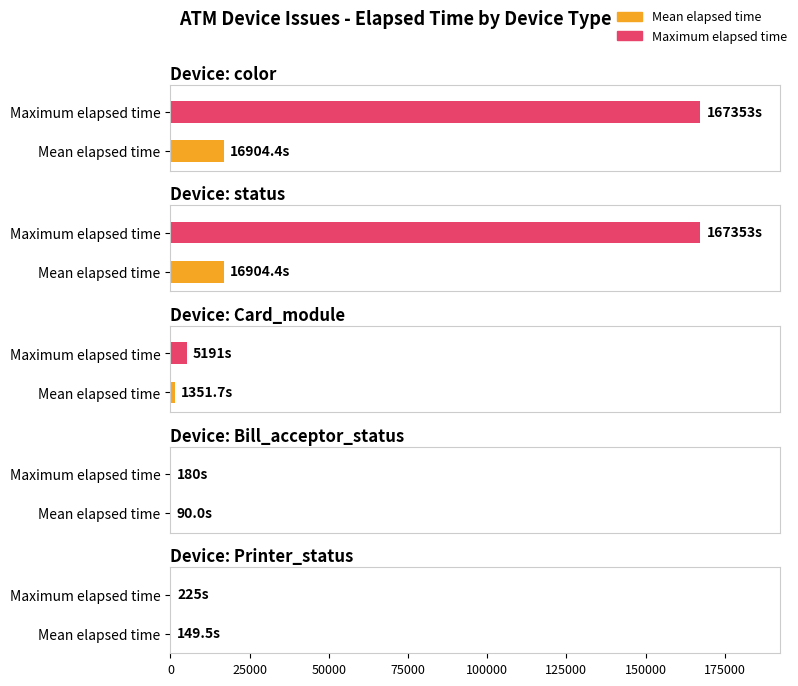

Is it true that Max Elapsed Time equals 941 at 9?

False